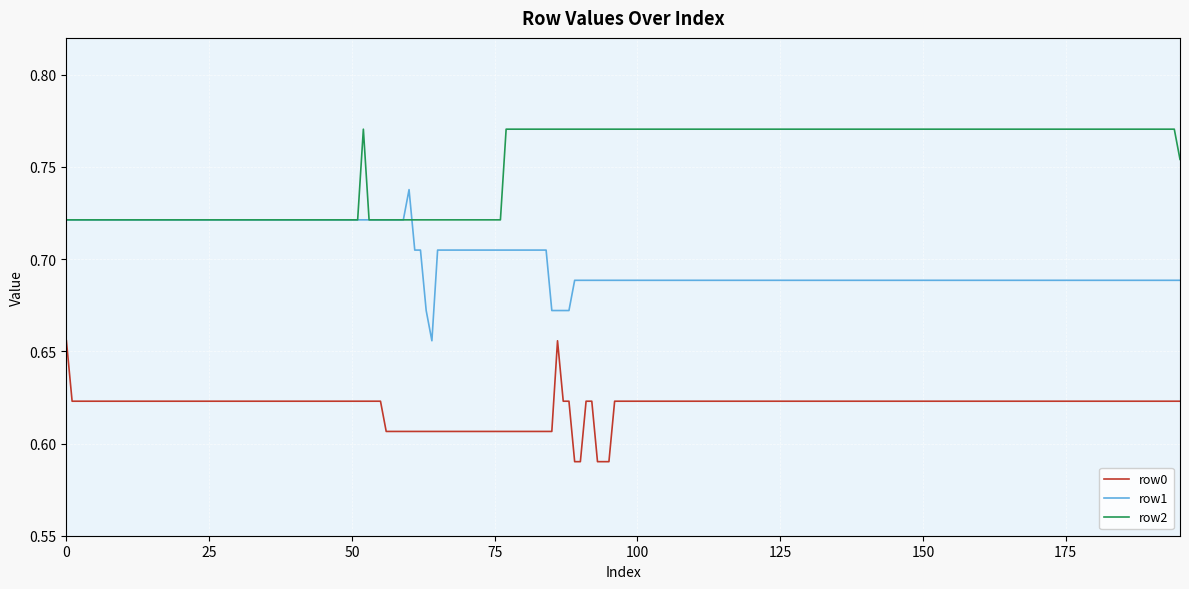

List the series in order of their peak value, highest first.

row2, row1, row0